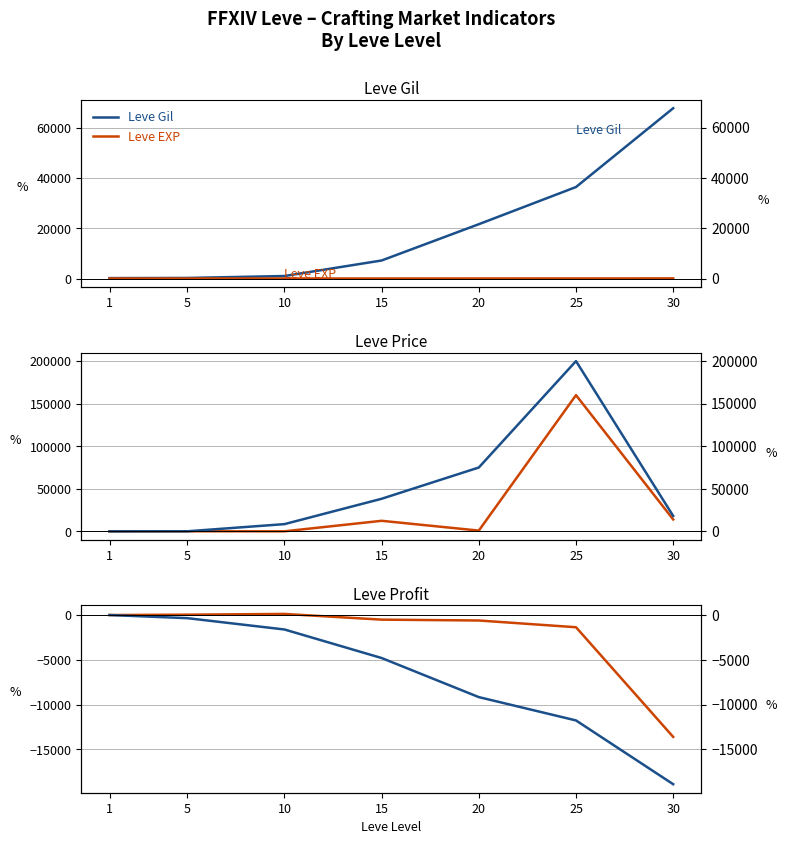

How many values in LeveProfitNQ are below zero?

4